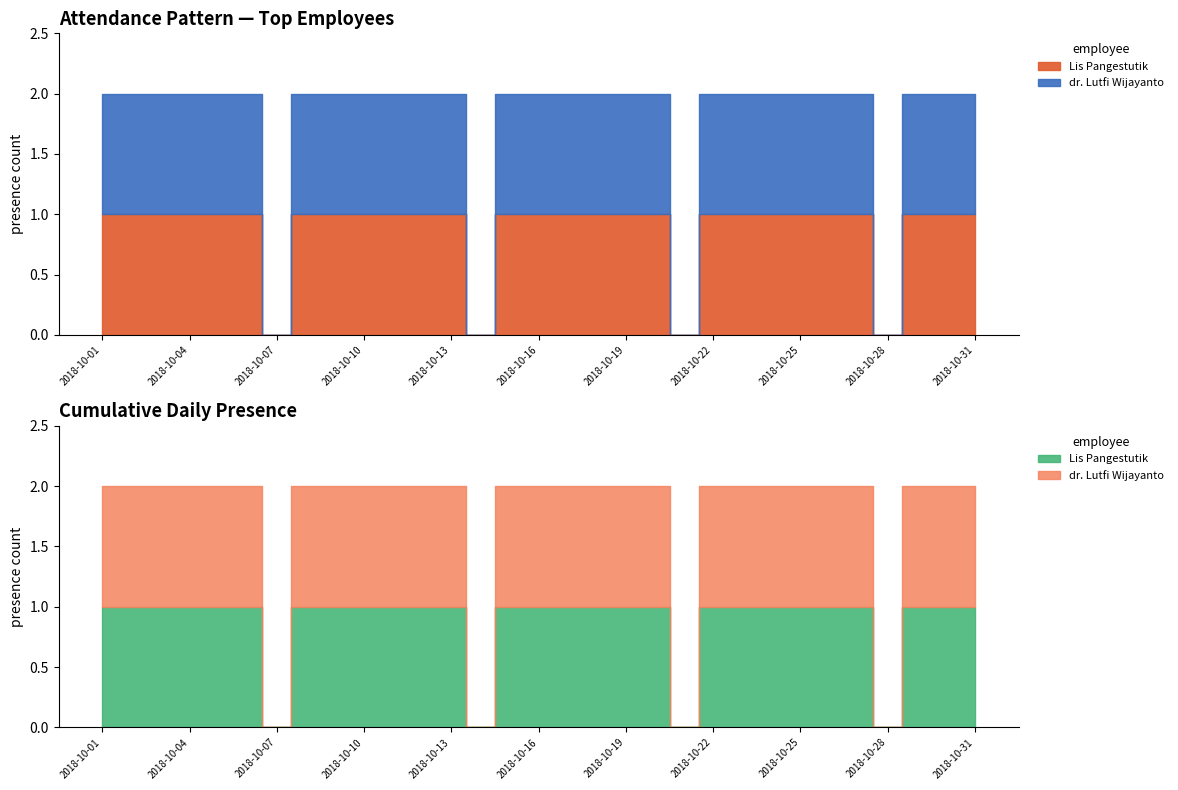

True or false: dr. Lutfi Wijayanto and Lis Pangestutik cross at least once.

False